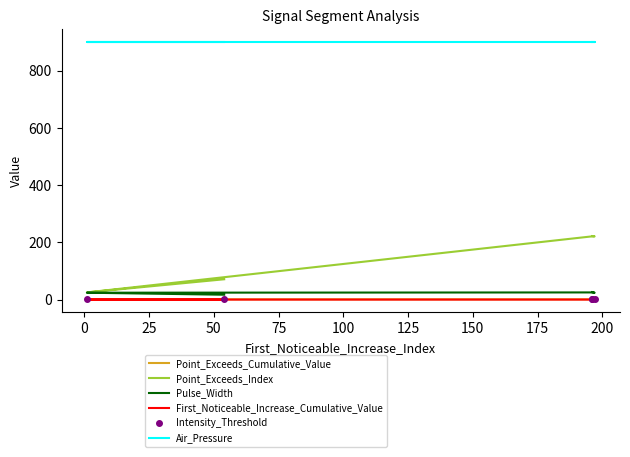

What is the total value across all series at 25?

1147.7